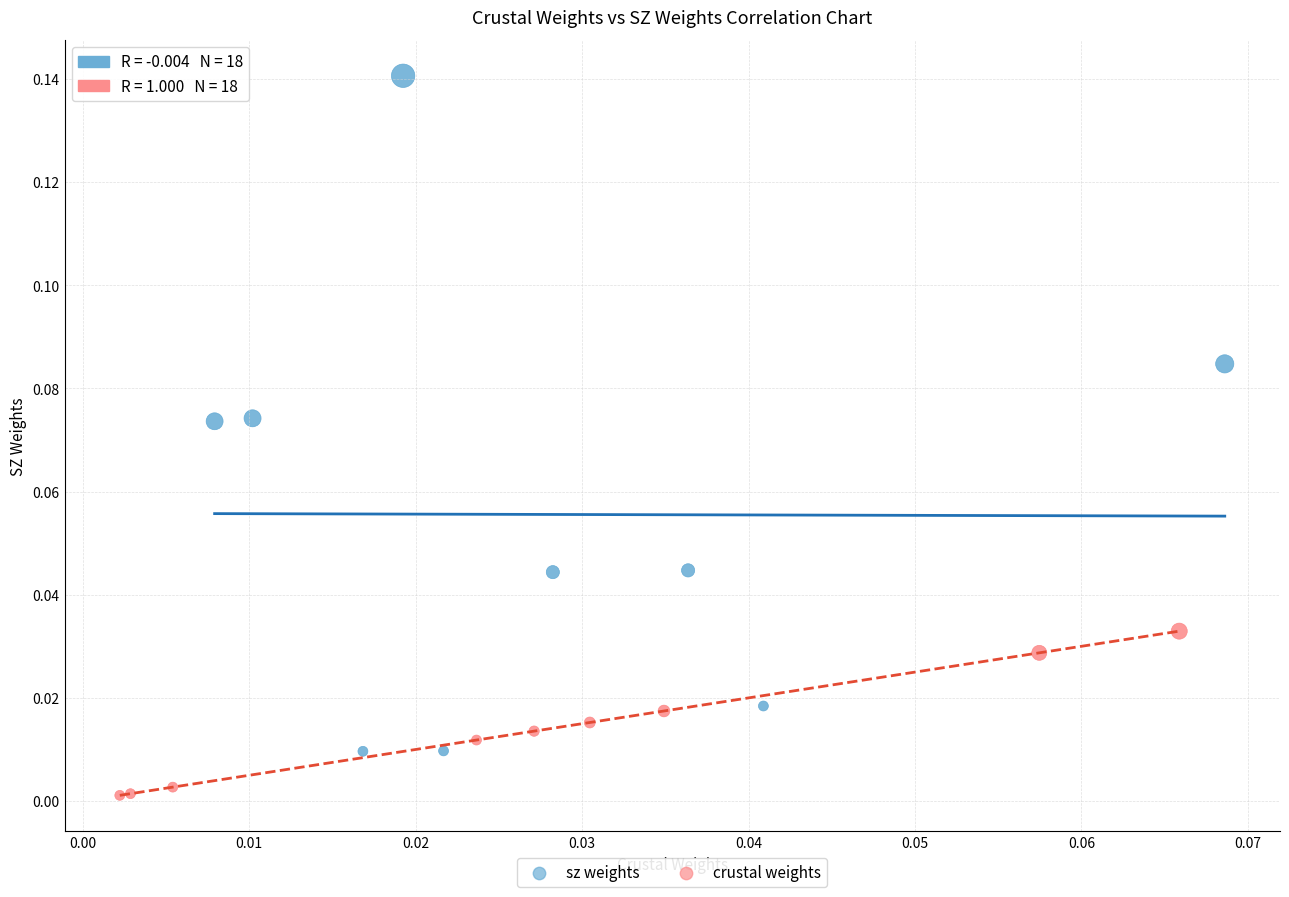

Which series contains the lowest Y value?

crustal weights